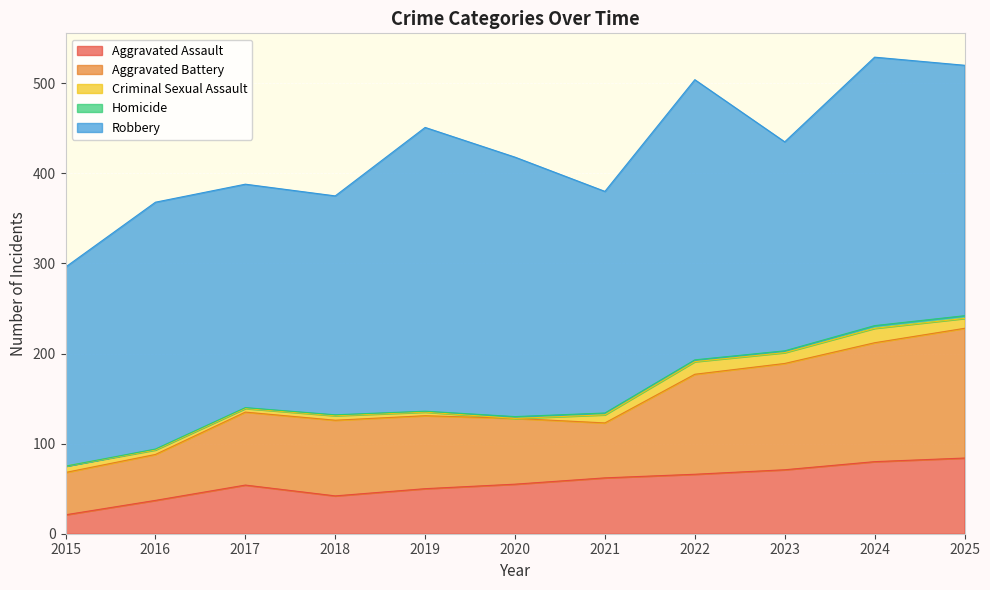

What is the value of the Criminal Sexual Assault point at the 10th from the left?

16